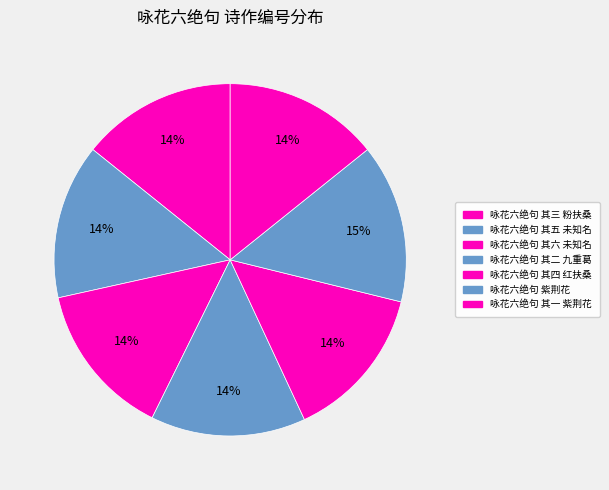

True or false: 咏花六绝句 其五 未知名 accounts for 20% of the total.

False